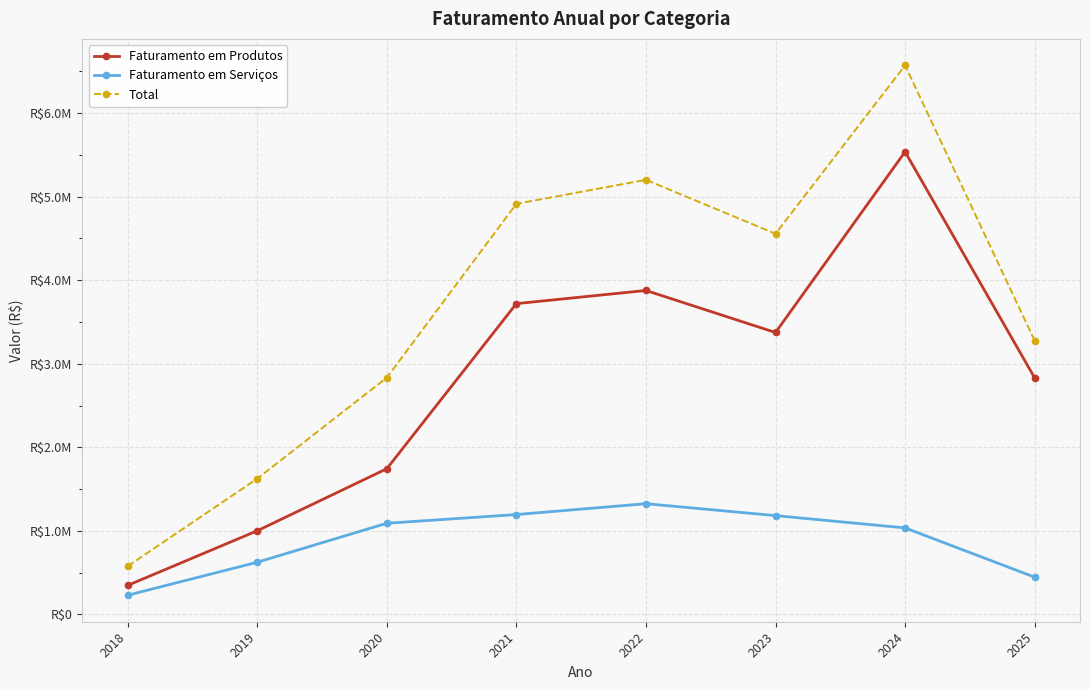

True or false: Faturamento em Produtos and Total intersect in this chart.

False